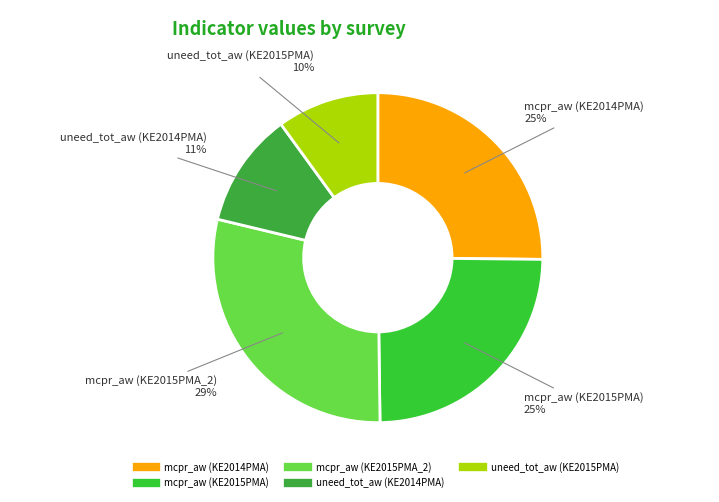

Count the number of slices in the pie.

5